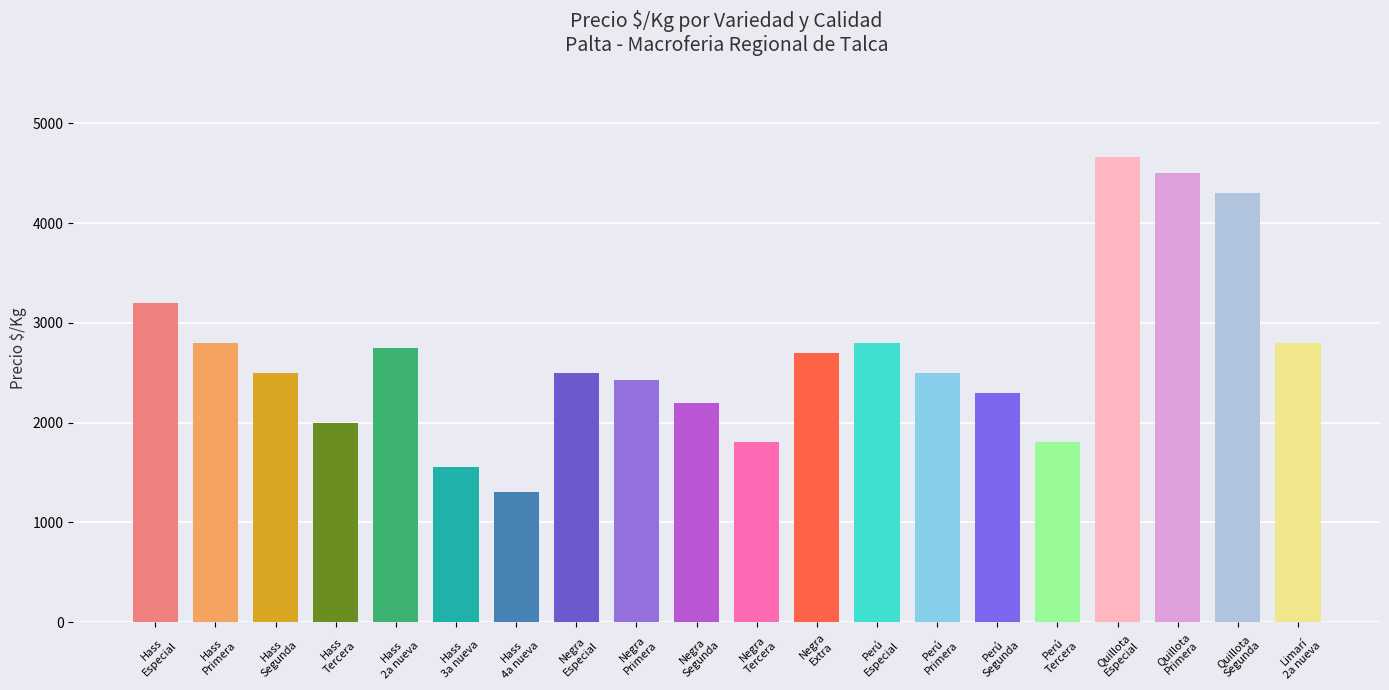

Reading left to right, what are all the values shown in this chart?

3200	2800	2500	2000	2750	1550	1300	2500	2424	2200	1800	2700	2800	2500	2300	1800	4658	4500	4300	2800